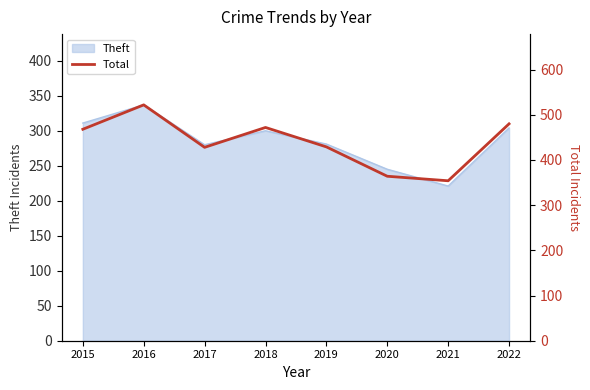

The Theft series shows 311 at 2015. True or false?

True